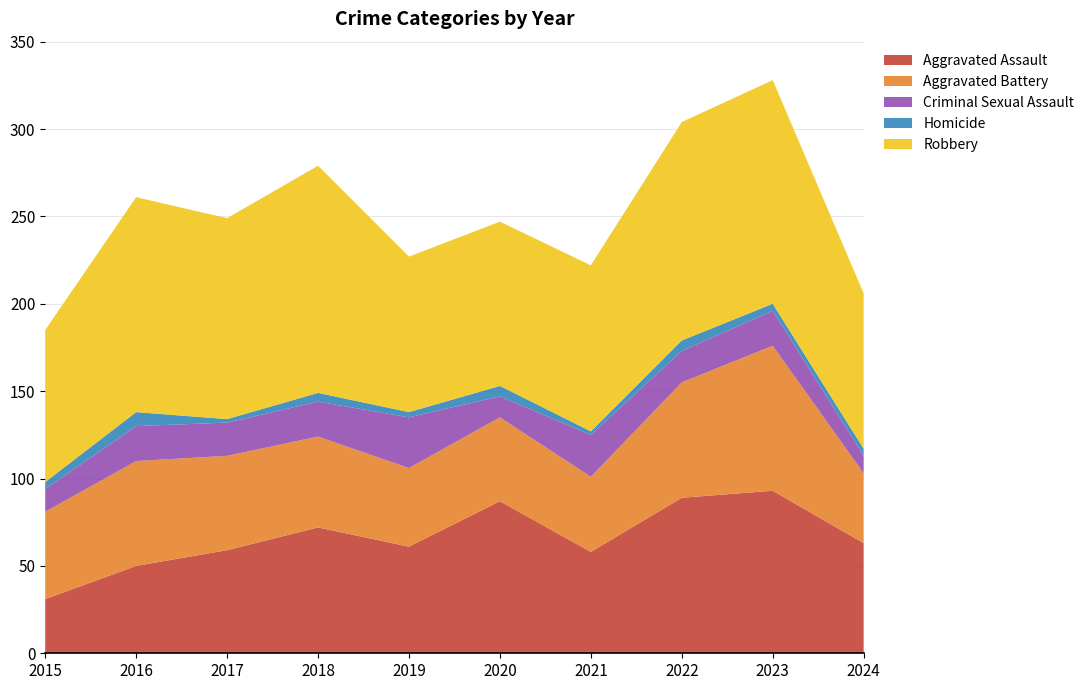

Reading left to right, extract all data points from this chart.

Aggravated Assault: 2015=31	2016=50	2017=59	2018=72	2019=61	2020=87	2021=58	2022=89	2023=93	2024=63
Aggravated Battery: 2015=50	2016=60	2017=54	2018=52	2019=45	2020=48	2021=43	2022=66	2023=83	2024=40
Criminal Sexual Assault: 2015=13	2016=20	2017=19	2018=20	2019=29	2020=12	2021=24	2022=18	2023=20	2024=10
Homicide: 2015=4	2016=8	2017=2	2018=5	2019=3	2020=6	2021=2	2022=6	2023=4	2024=4
Robbery: 2015=87	2016=123	2017=115	2018=130	2019=89	2020=94	2021=95	2022=125	2023=128	2024=89